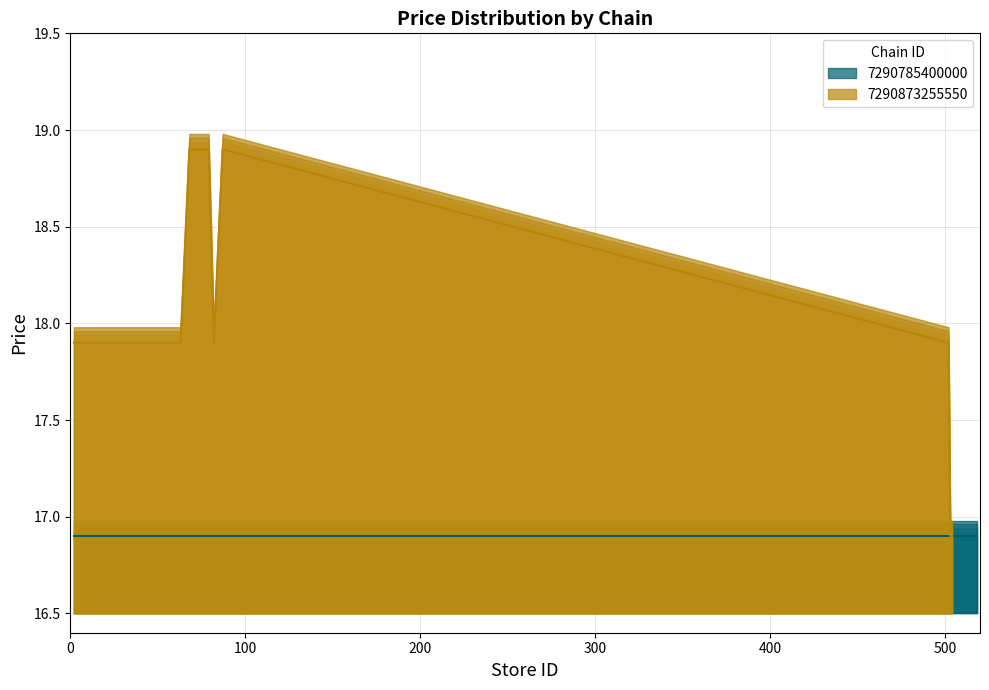

What is the label of the 5th point from the left?

400